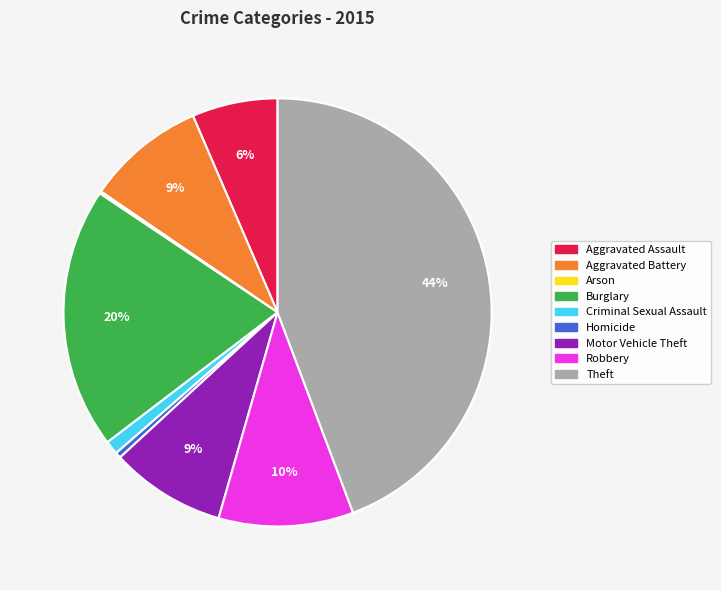

To the nearest percent, what is the difference between the largest and smallest slice percentages?

44%